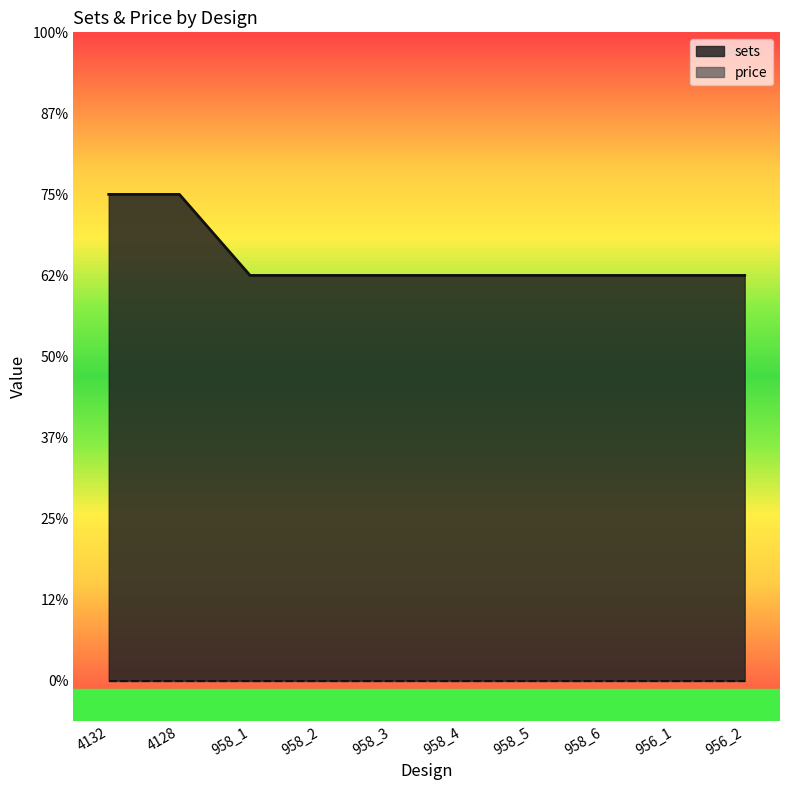

Between 956_1 and 958_5, which is larger?

956_1